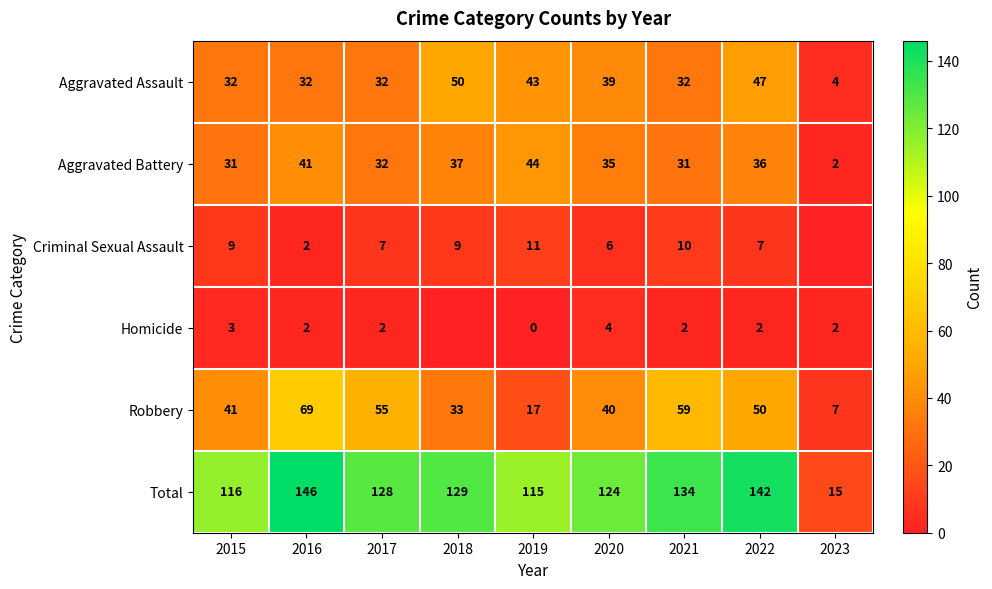

Between 2022 and 2021, which is larger?

2022